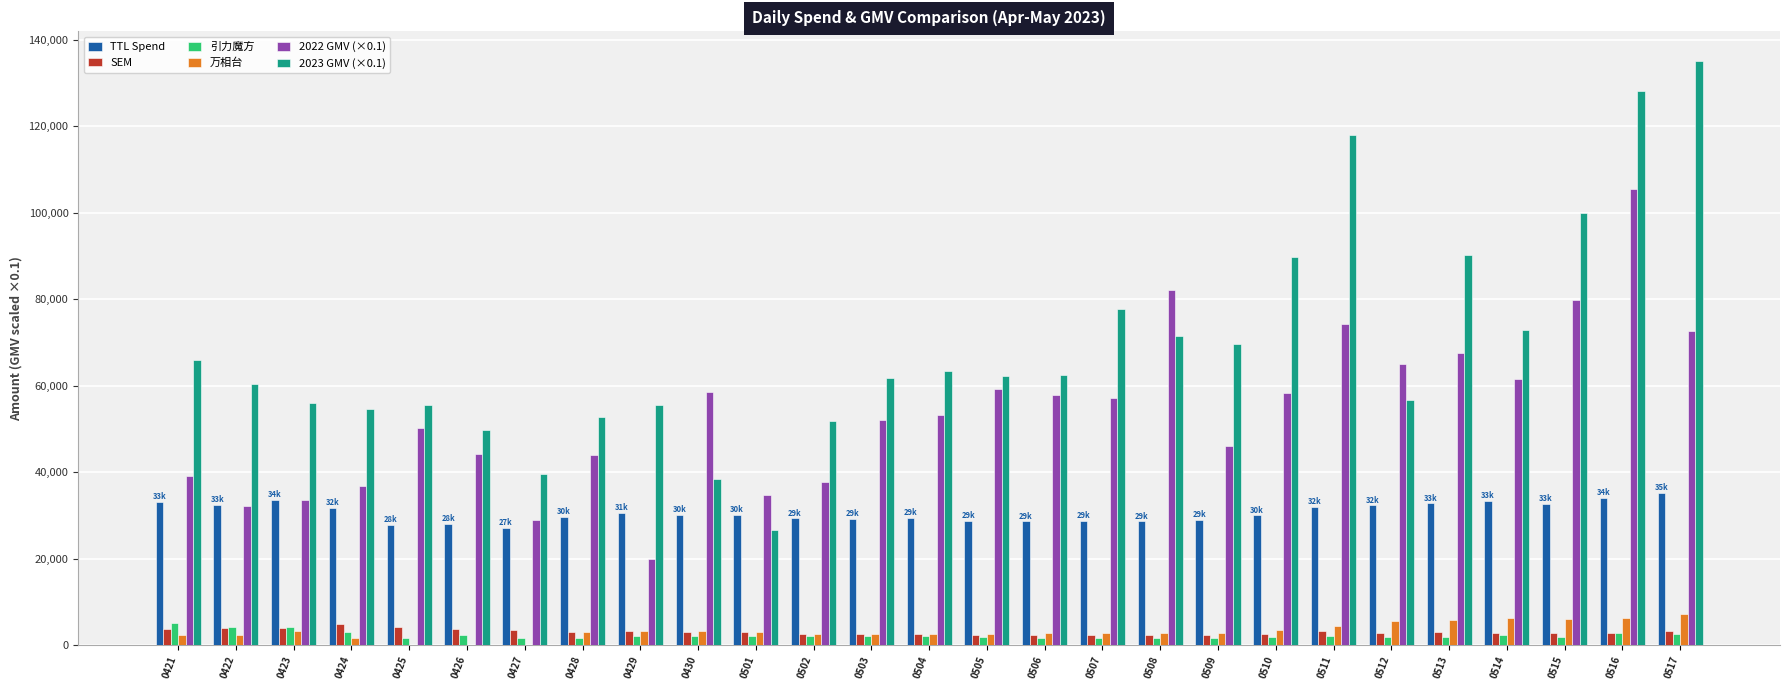

What is the highest value of the 引力魔方 series?

5056.0